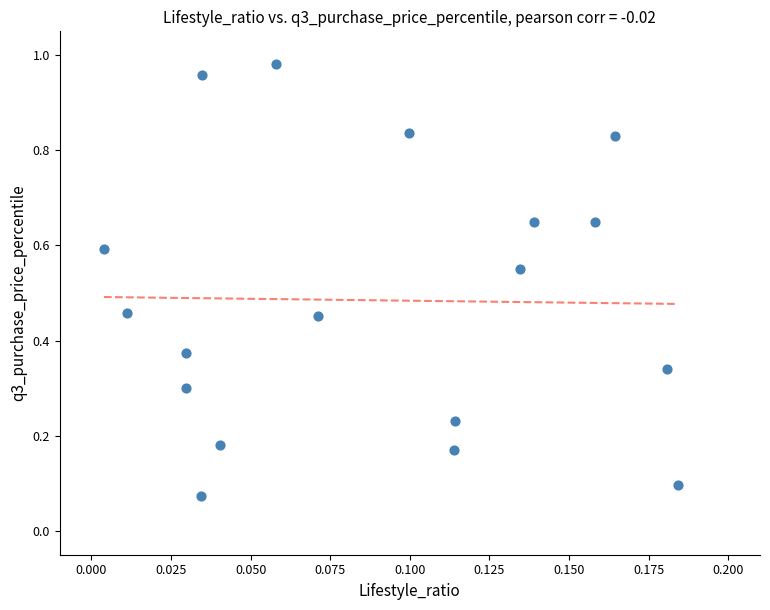

What is the range of Y values (max minus min)?

0.9